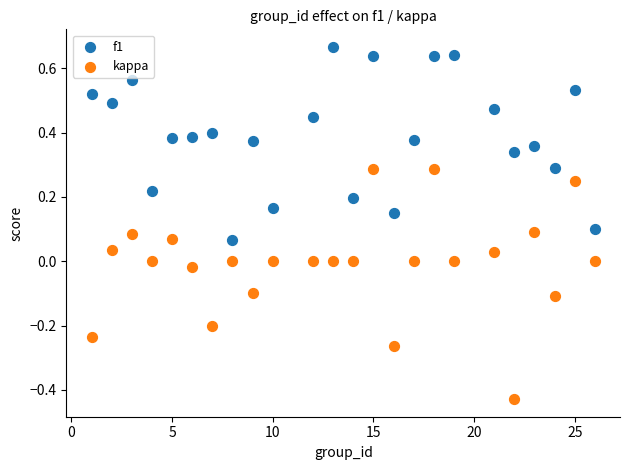

What is the X range (max minus min) for the scatter plot?

25.0